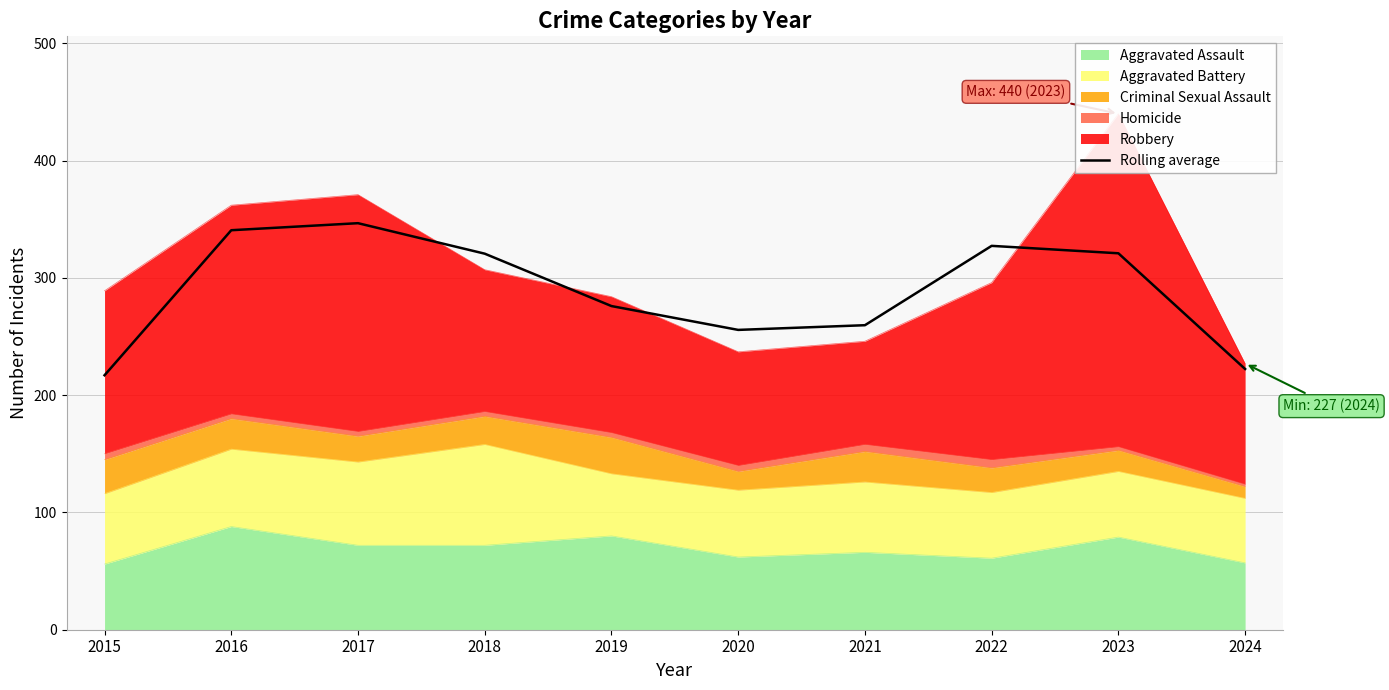

What is the change in value from 2017 to 2018?

-26.0